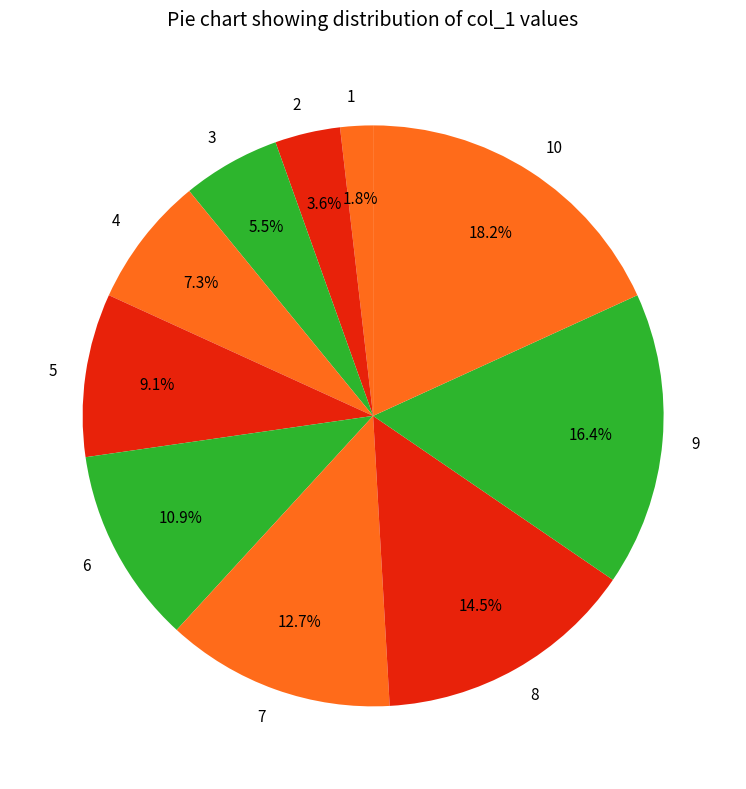

How many slices are in this pie chart?

10